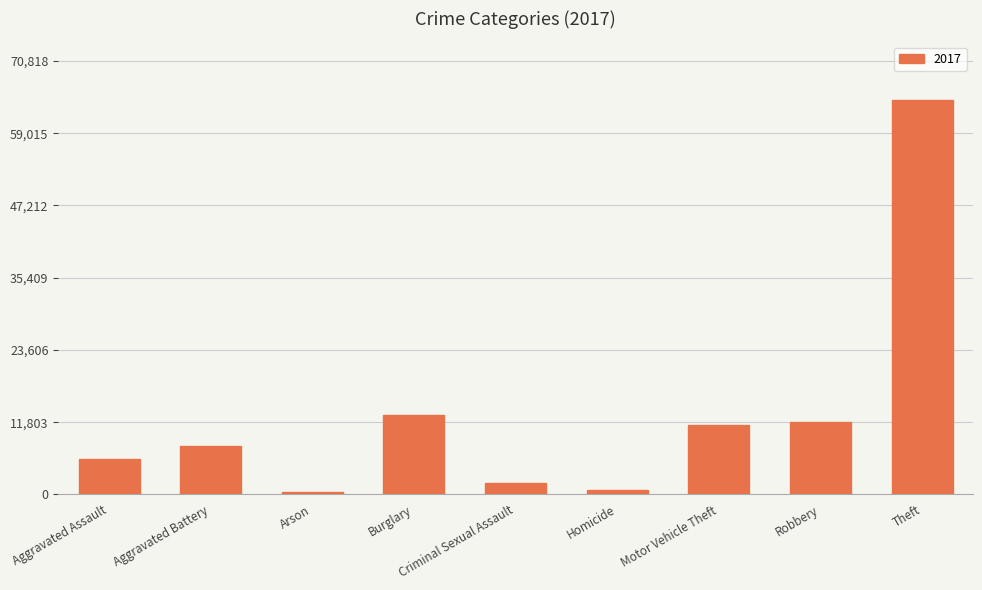

What is the approximate value at Theft?

64380